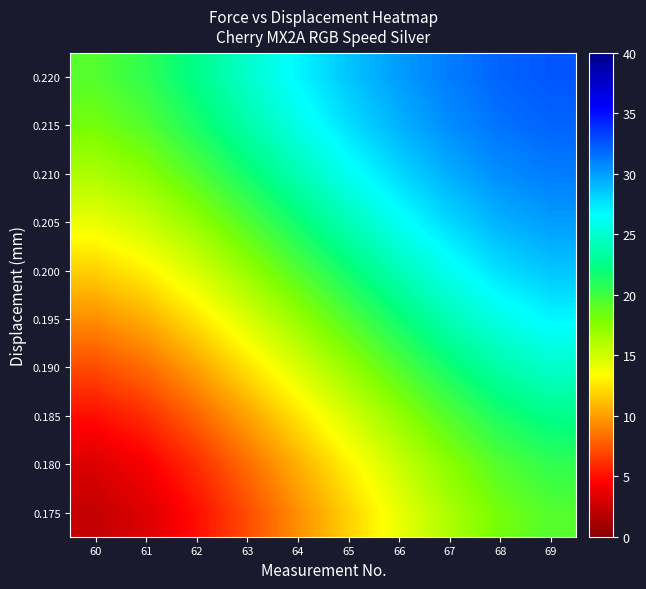

At which category is the sum across all series the highest?

69